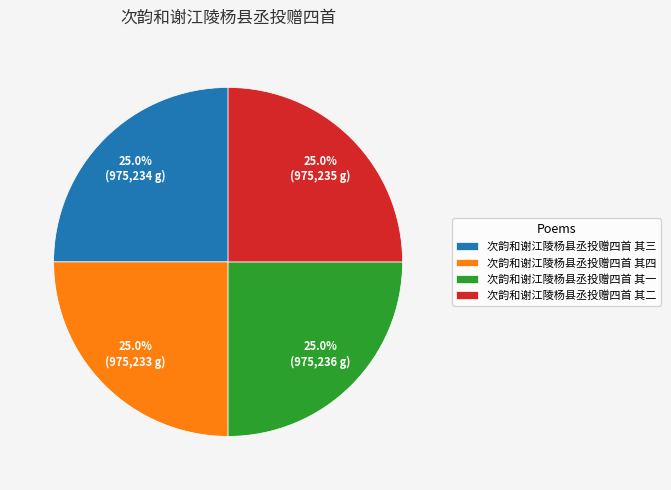

To the nearest percent, what portion does 次韵和谢江陵杨县丞投赠四首 其三 represent?

25%